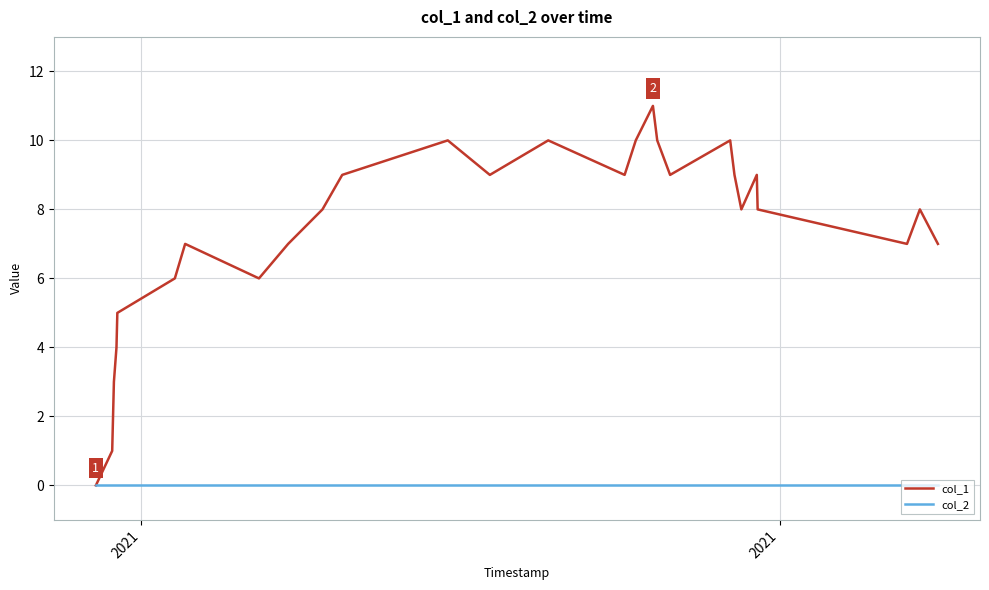

Which series has the widest spread of values?

col_1